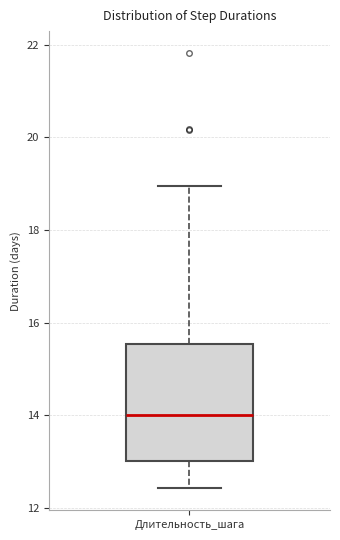

Where does the median line of the box for Длительность_шага sit on the y-axis? The values are not printed on the chart, so give them approximately, as read against the axis.

14.0